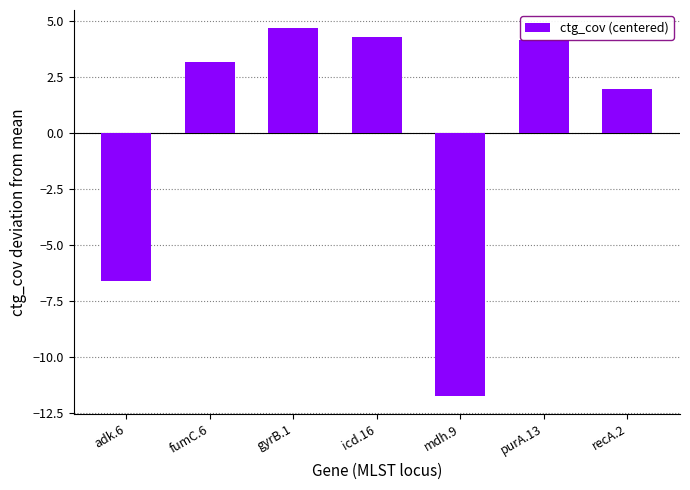

Reading left to right, extract all data points from this chart.

-6.6	3.2	4.7	4.3	-11.7	4.2	2.0